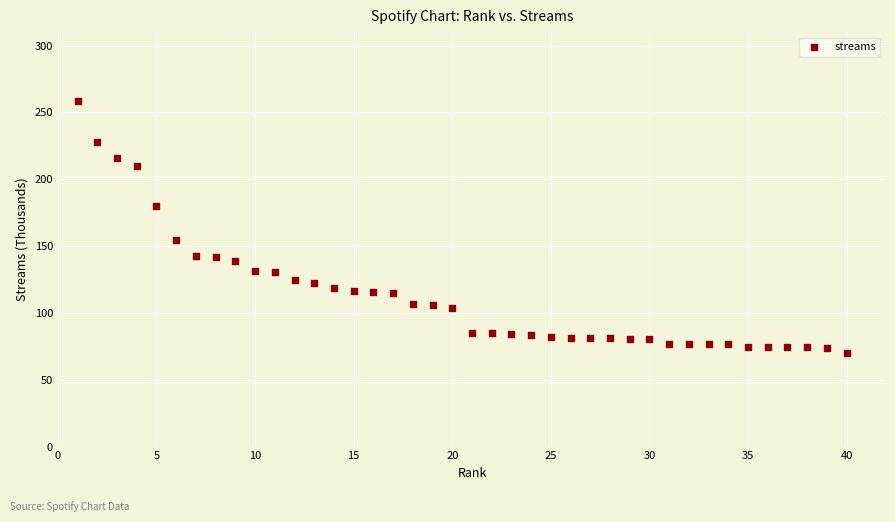

What Y value in the scatter plot is closest to 164?

154.8